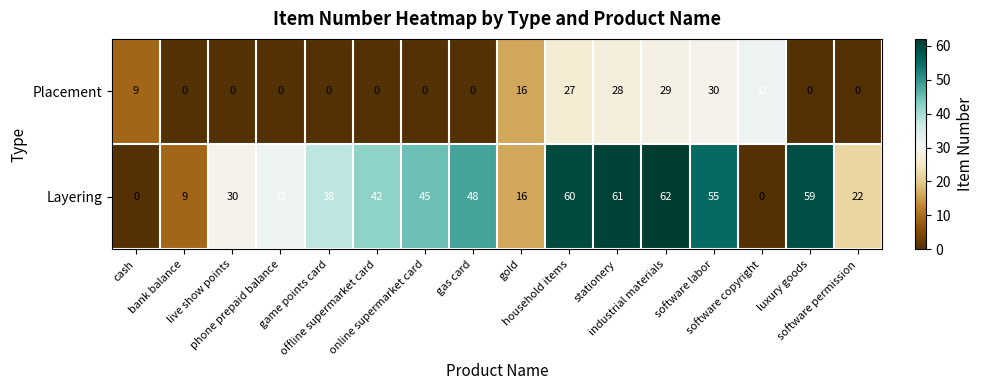

What is the greatest value displayed?

62